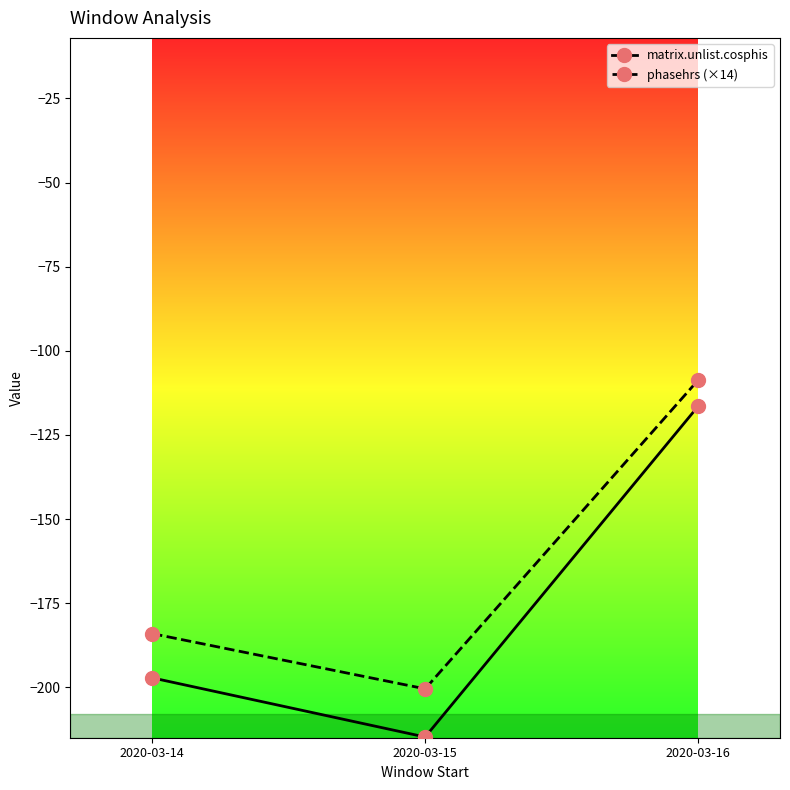

Is the value of matrix.unlist.cosphis at 2020-03-16 greater than the value of phasehrs (×14) at 2020-03-15?

Yes